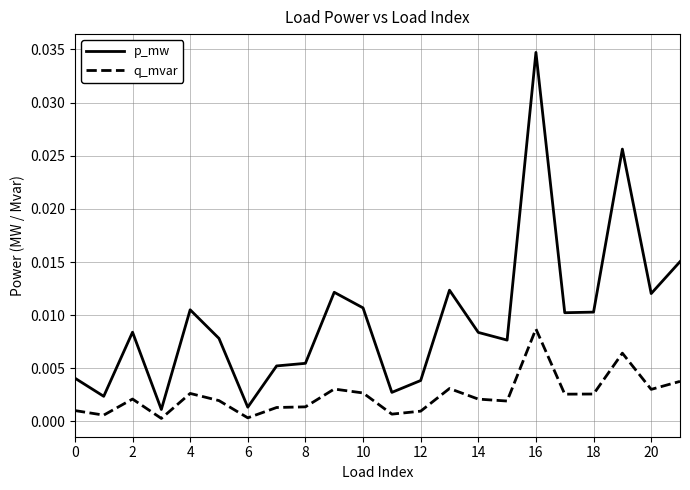

Which series has the largest total across all categories?

p_mw